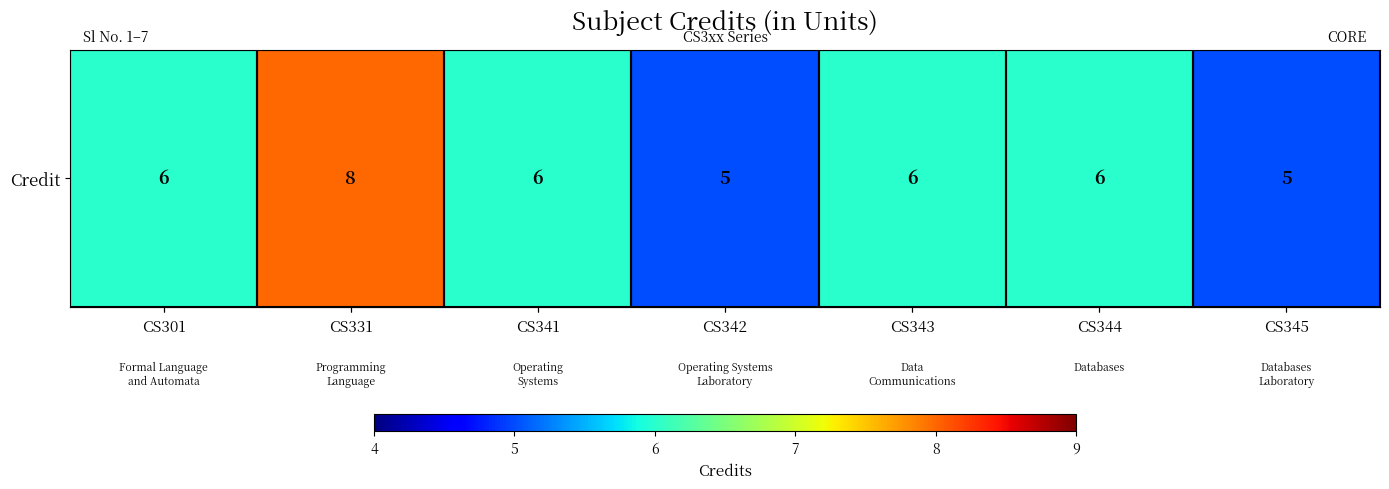

List the labels in order of value, largest first.

CS331, CS301, CS341, CS343, CS344, CS342, CS345